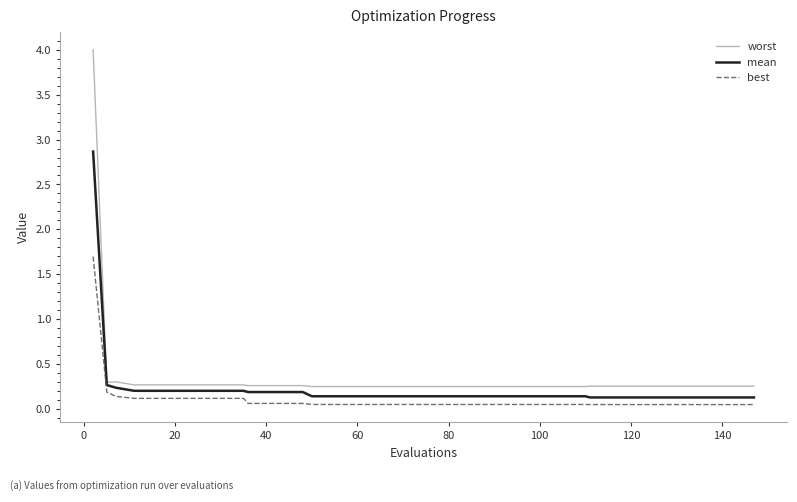

Which series has the largest range (max minus min)?

worst